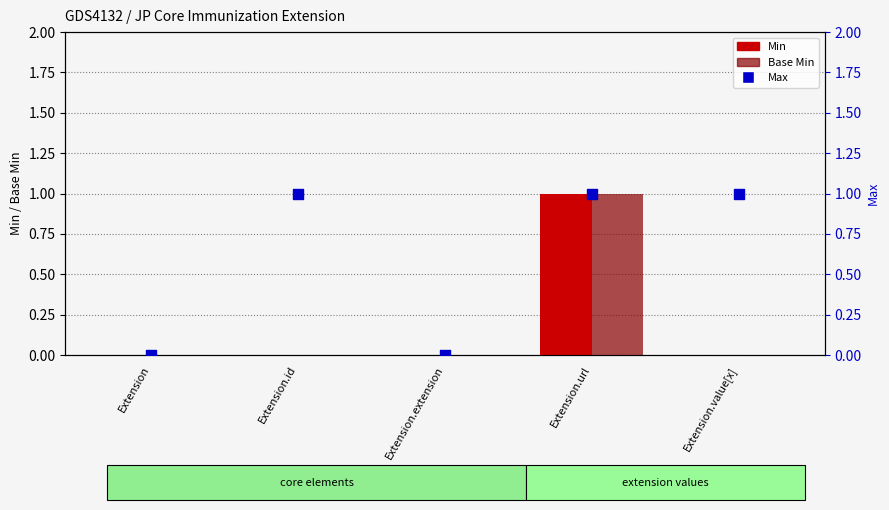

At how many categories does at least one series exceed 0?

3